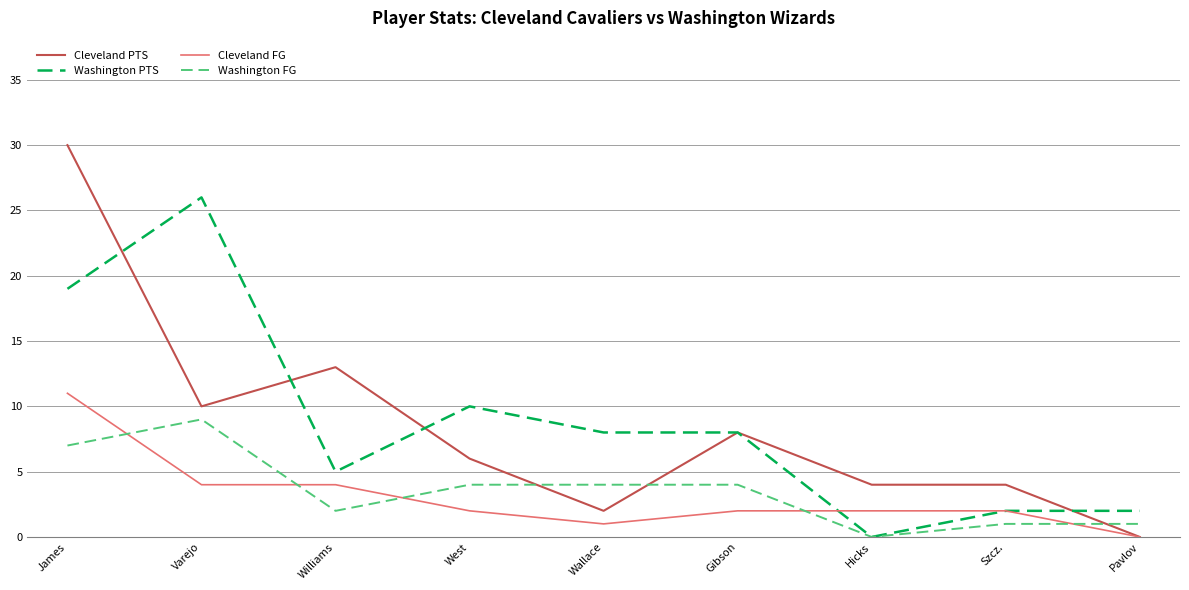

After their last crossing, which series has the higher values: Cleveland FG or Washington FG?

Washington FG